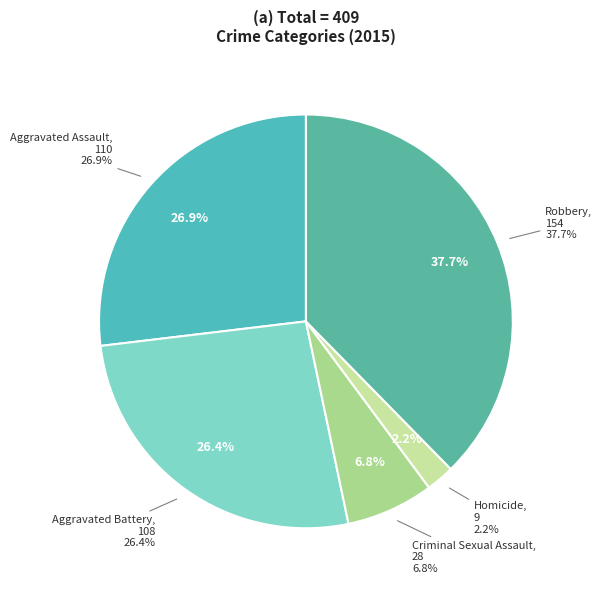

What is the smallest slice in the pie chart?

Homicide